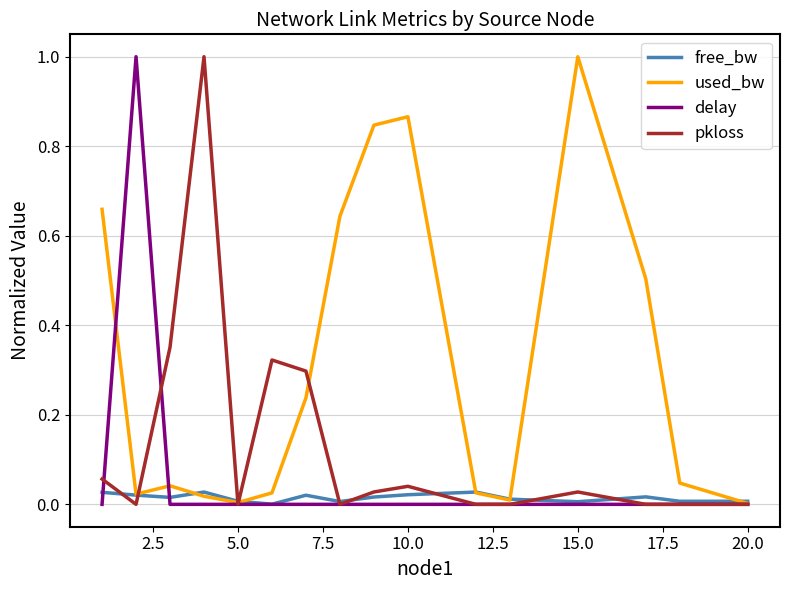

What is the maximum value shown in the chart?

1.0